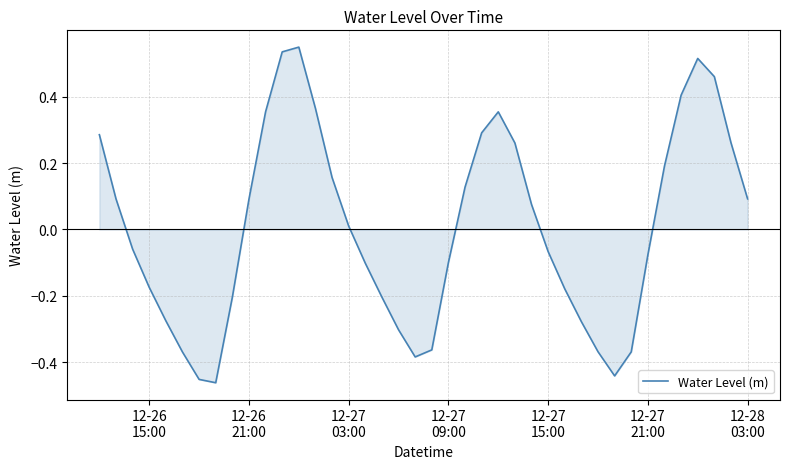

What is the difference between the maximum and minimum values?

1.0